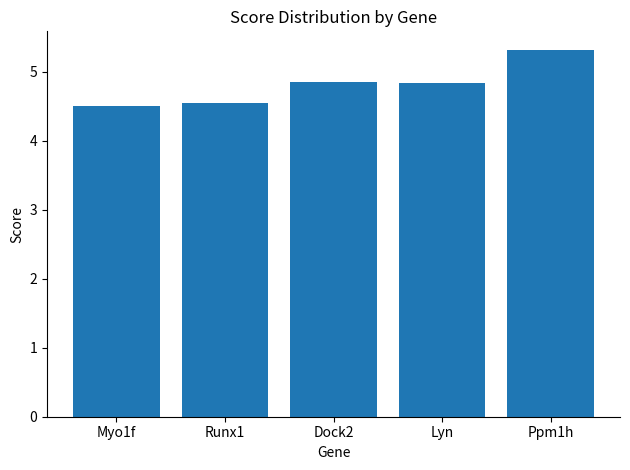

Which label corresponds to the largest value in the chart?

Ppm1h